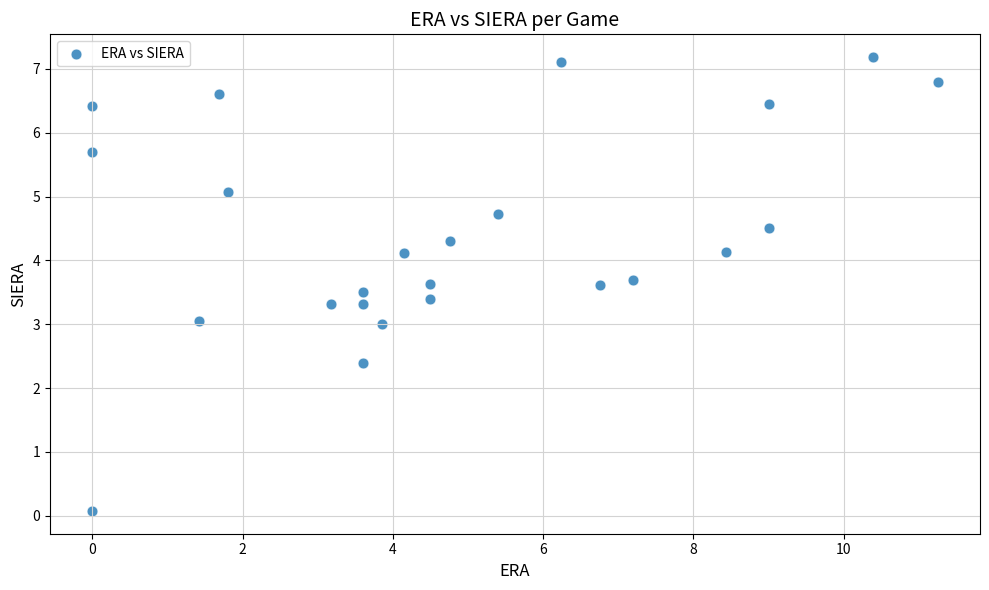

What is the range of X values (max minus min)?

11.2